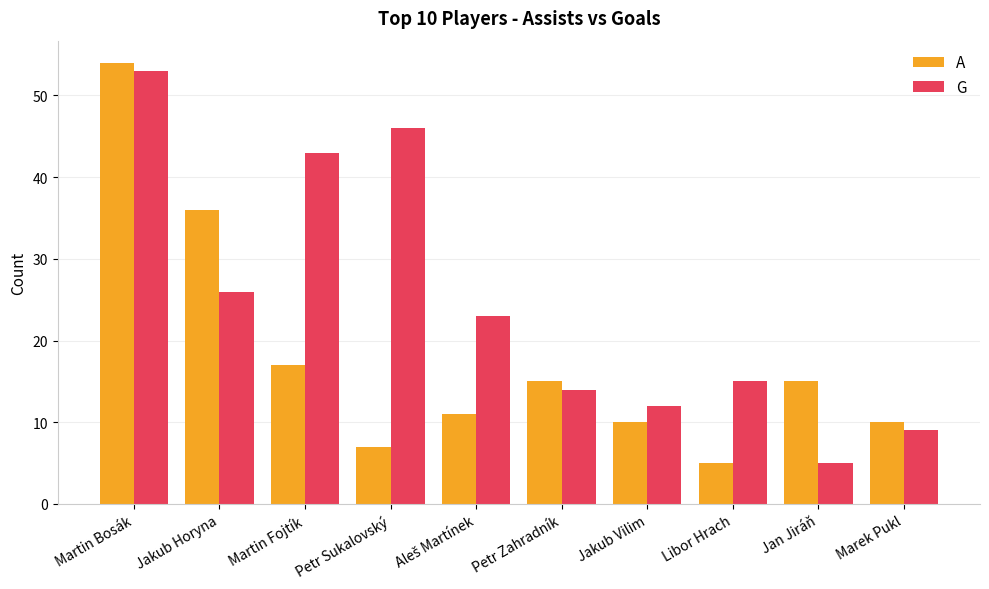

At which label does A first exceed 15?

Martin Bosák